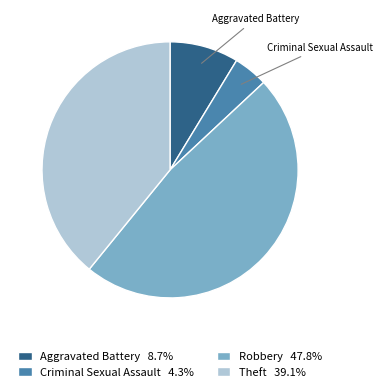

What is the ratio of the value at Theft 39.1% to the value at Criminal Sexual Assault 4.3%?

9.0